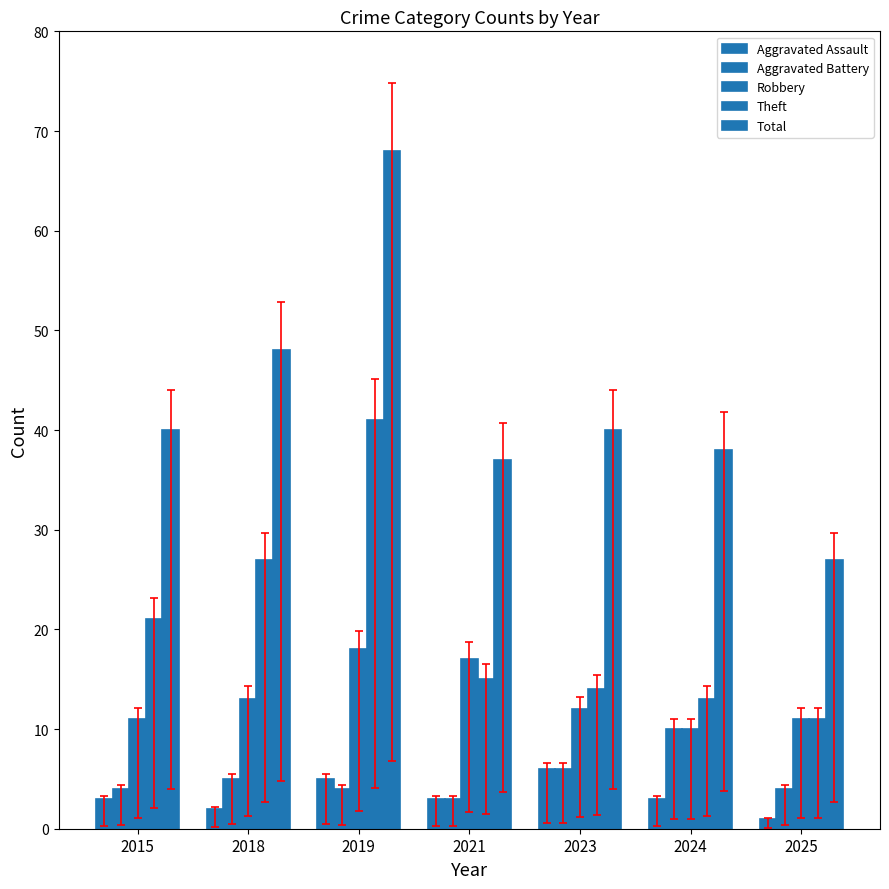

How many groups of bars are there?

7